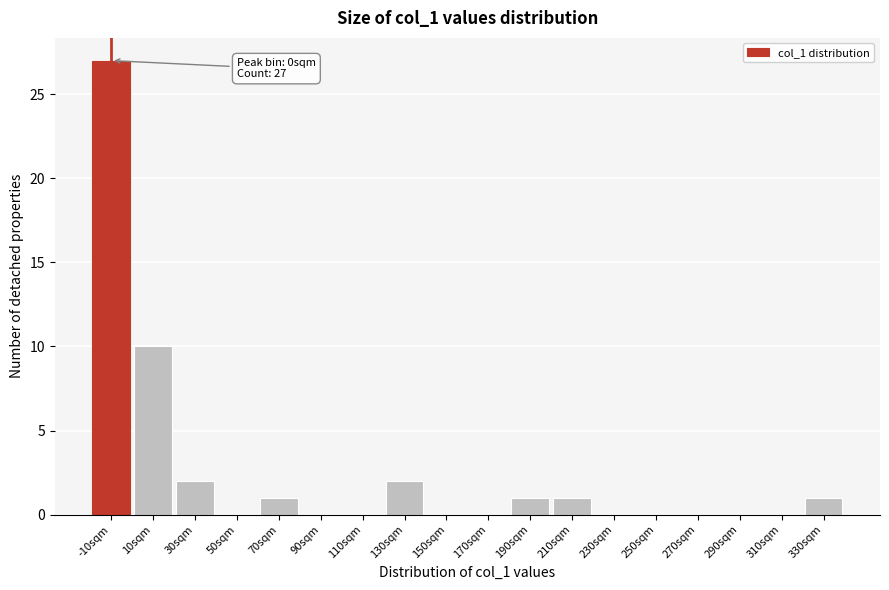

Reading left to right, transcribe all the data shown in this chart.

-10sqm=27	10sqm=10	30sqm=2	50sqm=0	70sqm=1	90sqm=0	110sqm=0	130sqm=2	150sqm=0	170sqm=0	190sqm=1	210sqm=1	230sqm=0	250sqm=0	270sqm=0	290sqm=0	310sqm=0	330sqm=1